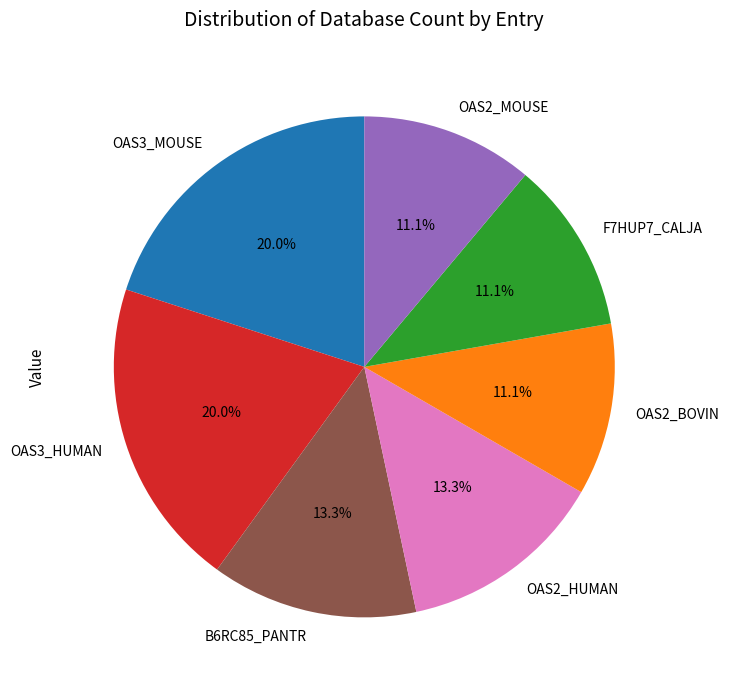

Approximately how many times larger is the value at OAS2_BOVIN compared to B6RC85_PANTR?

0.8